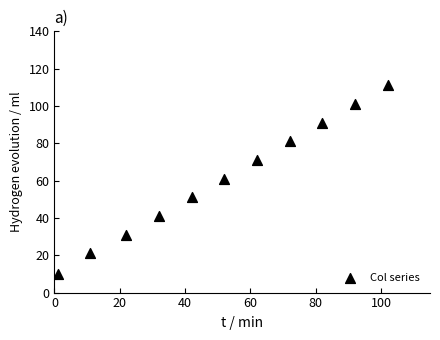

What is the average X value?

52